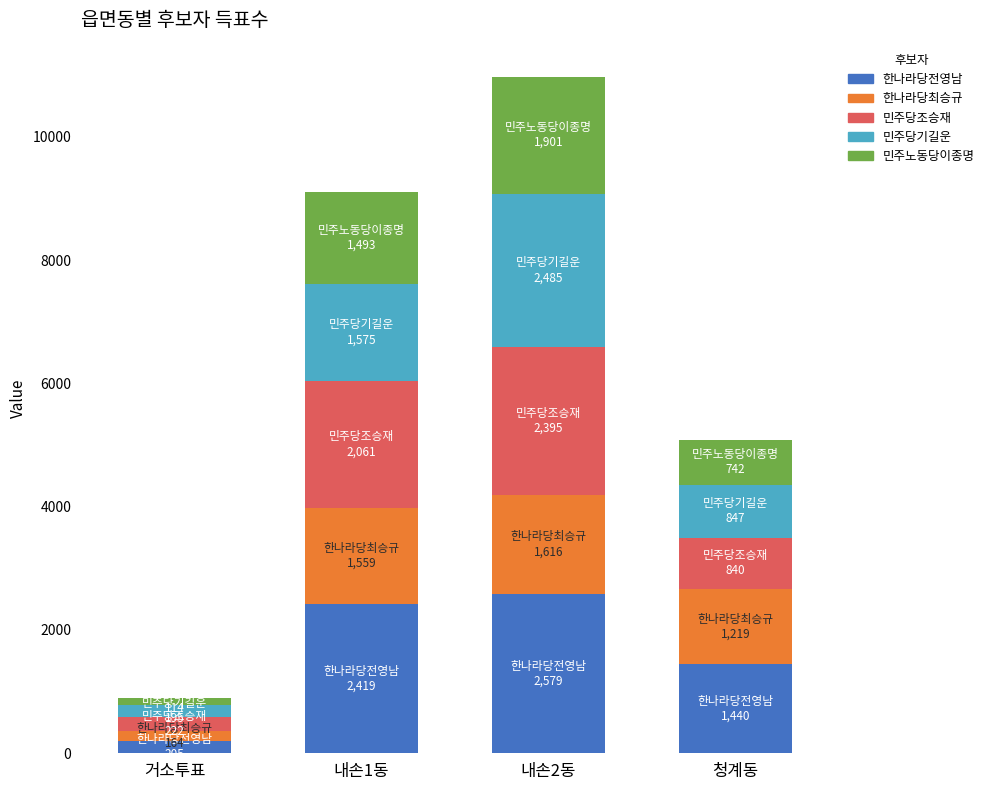

How many values in the 한나라당전영남 series are below 2419?

2